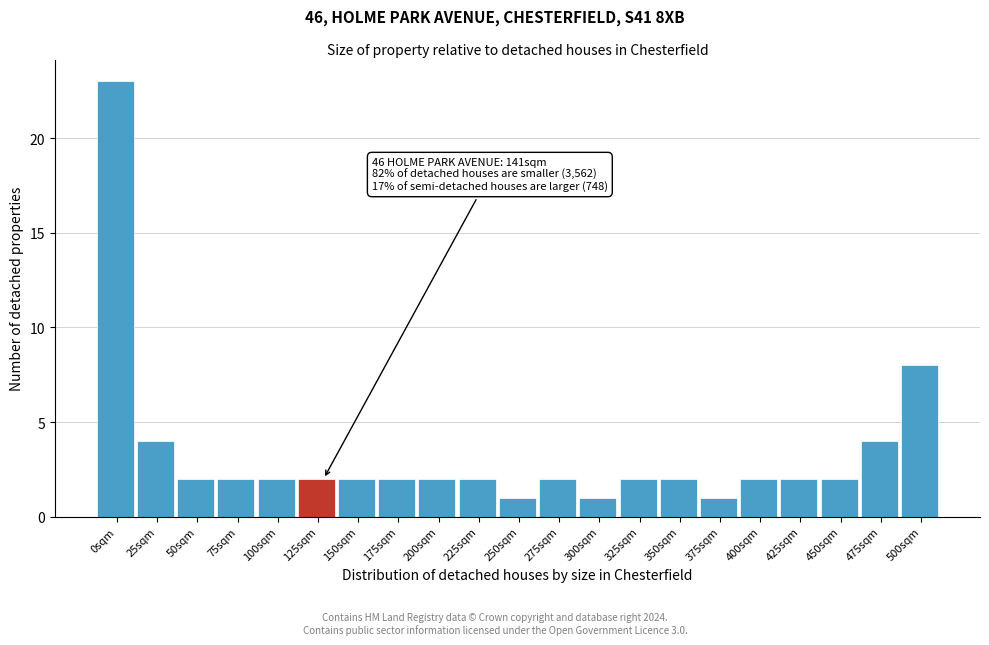

Reading left to right, list all the values displayed in this chart.

0sqm=23	25sqm=4	50sqm=2	75sqm=2	100sqm=2	125sqm=2	150sqm=2	175sqm=2	200sqm=2	225sqm=2	250sqm=1	275sqm=2	300sqm=1	325sqm=2	350sqm=2	375sqm=1	400sqm=2	425sqm=2	450sqm=2	475sqm=4	500sqm=8